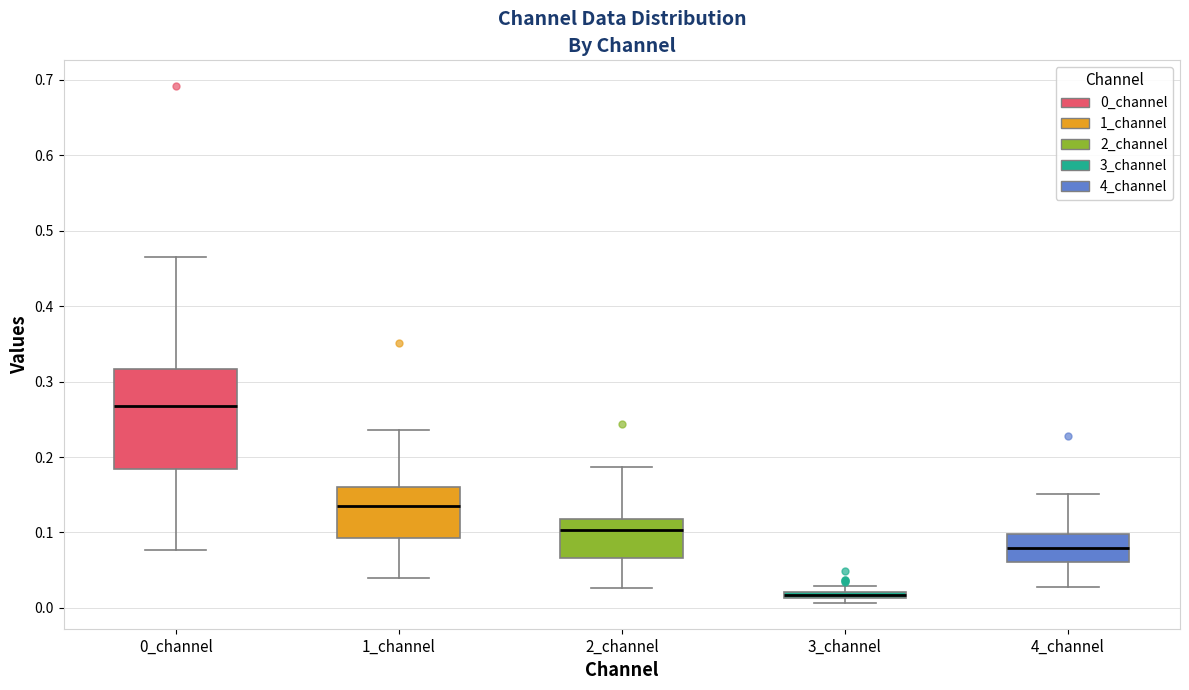

Where is the lower edge of the box for 3_channel on the y-axis? The values are not printed on the chart, so give them approximately, as read against the axis.

0.01